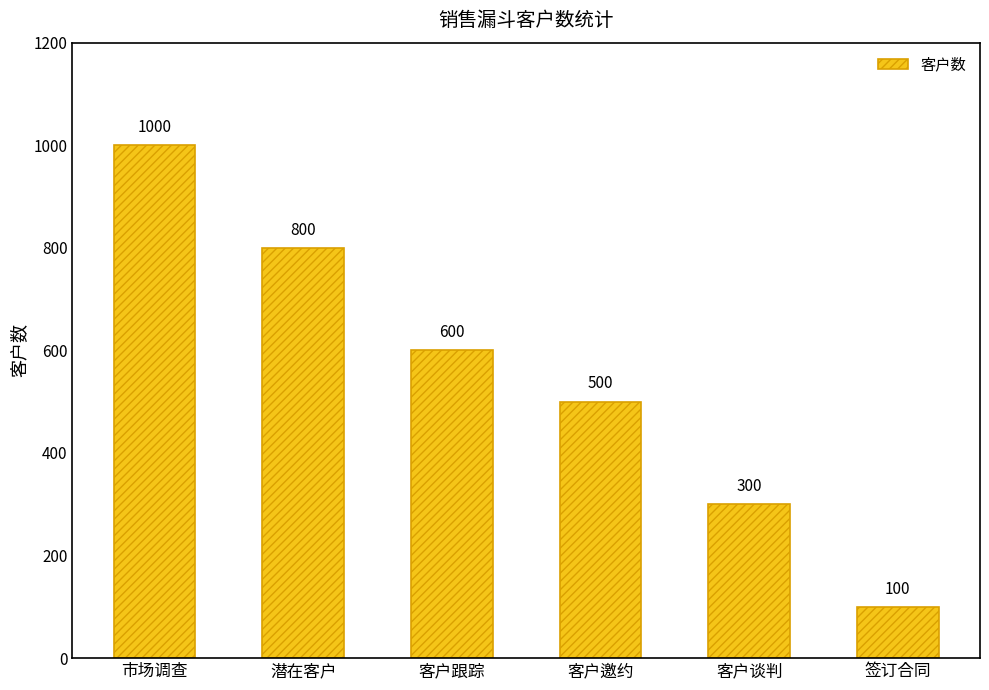

What is the sum of the values at 潜在客户 and 客户跟踪?

1400